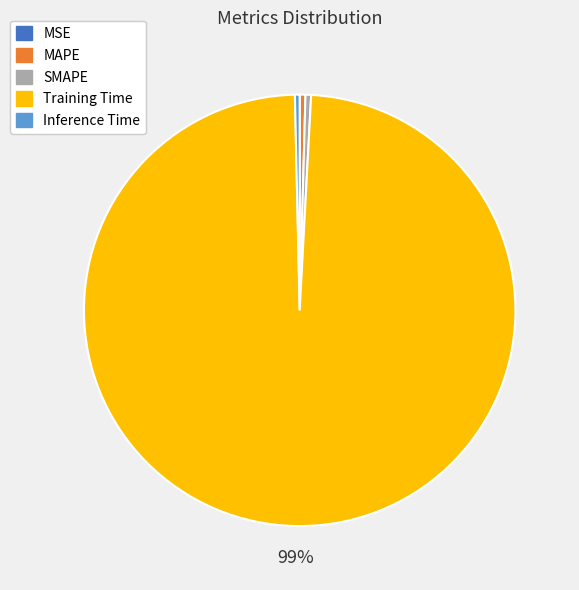

Combined, do SMAPE and MAPE account for over 50%?

No